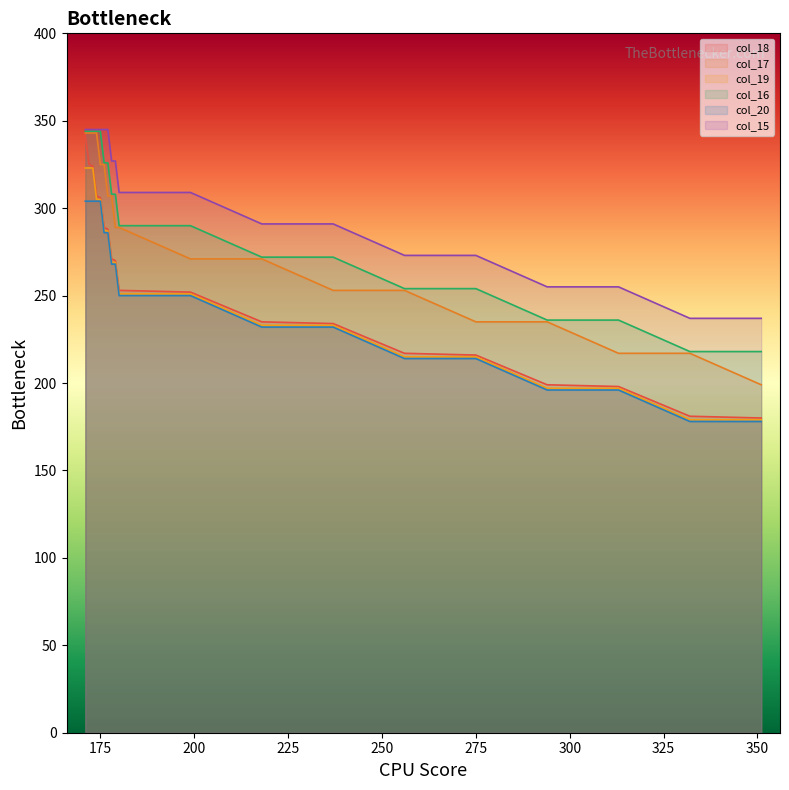

What is the minimum value for col_20?

178